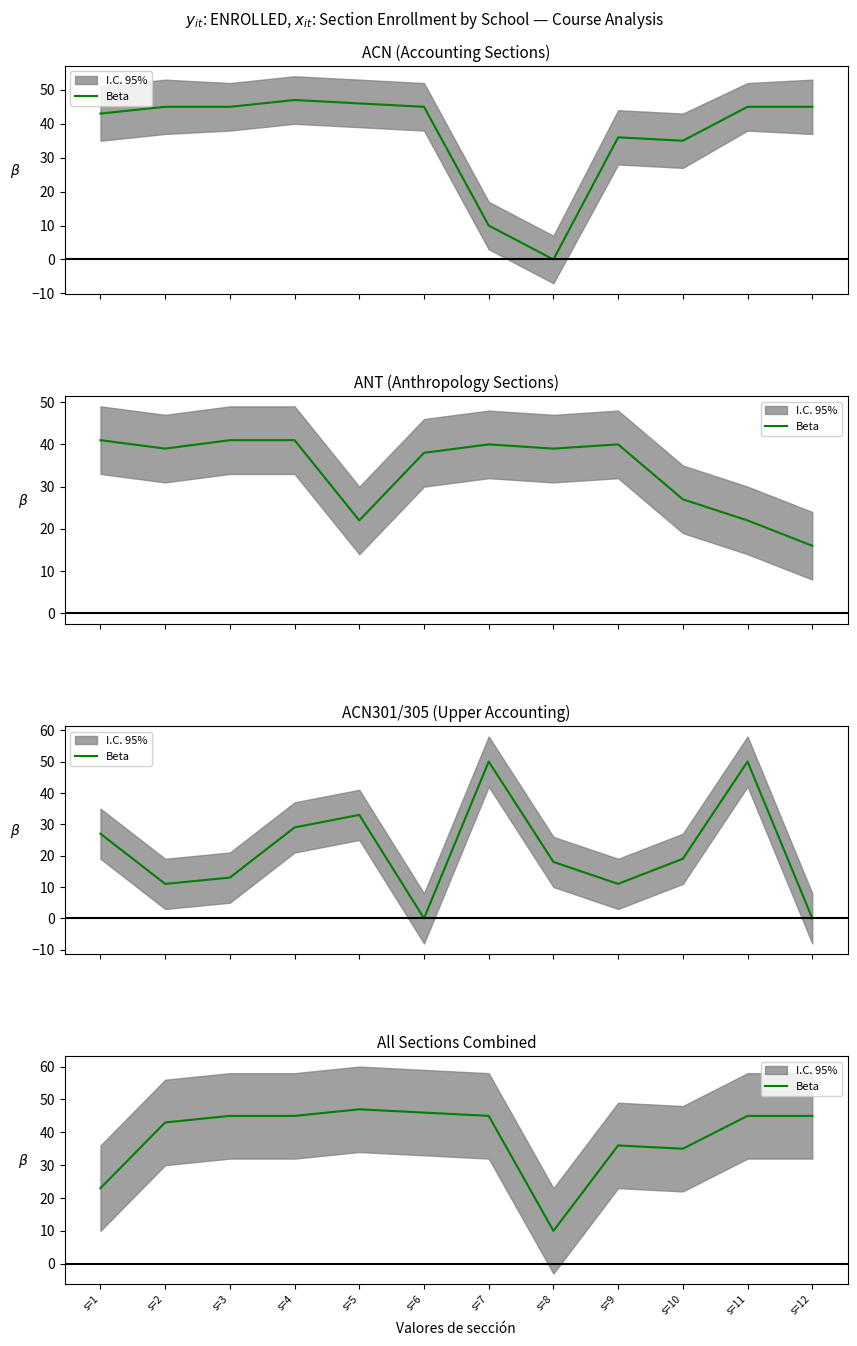

Reading left to right, transcribe all the data shown in this chart.

23	43	45	45	47	46	45	10	36	35	45	45